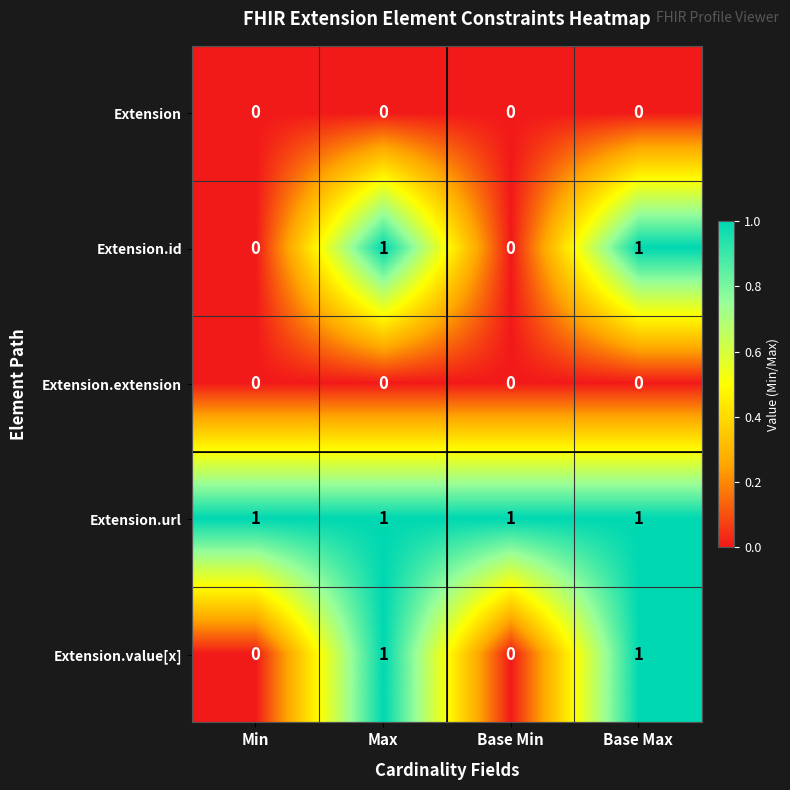

Count the Extension.id values in the range 0 to 1.

4